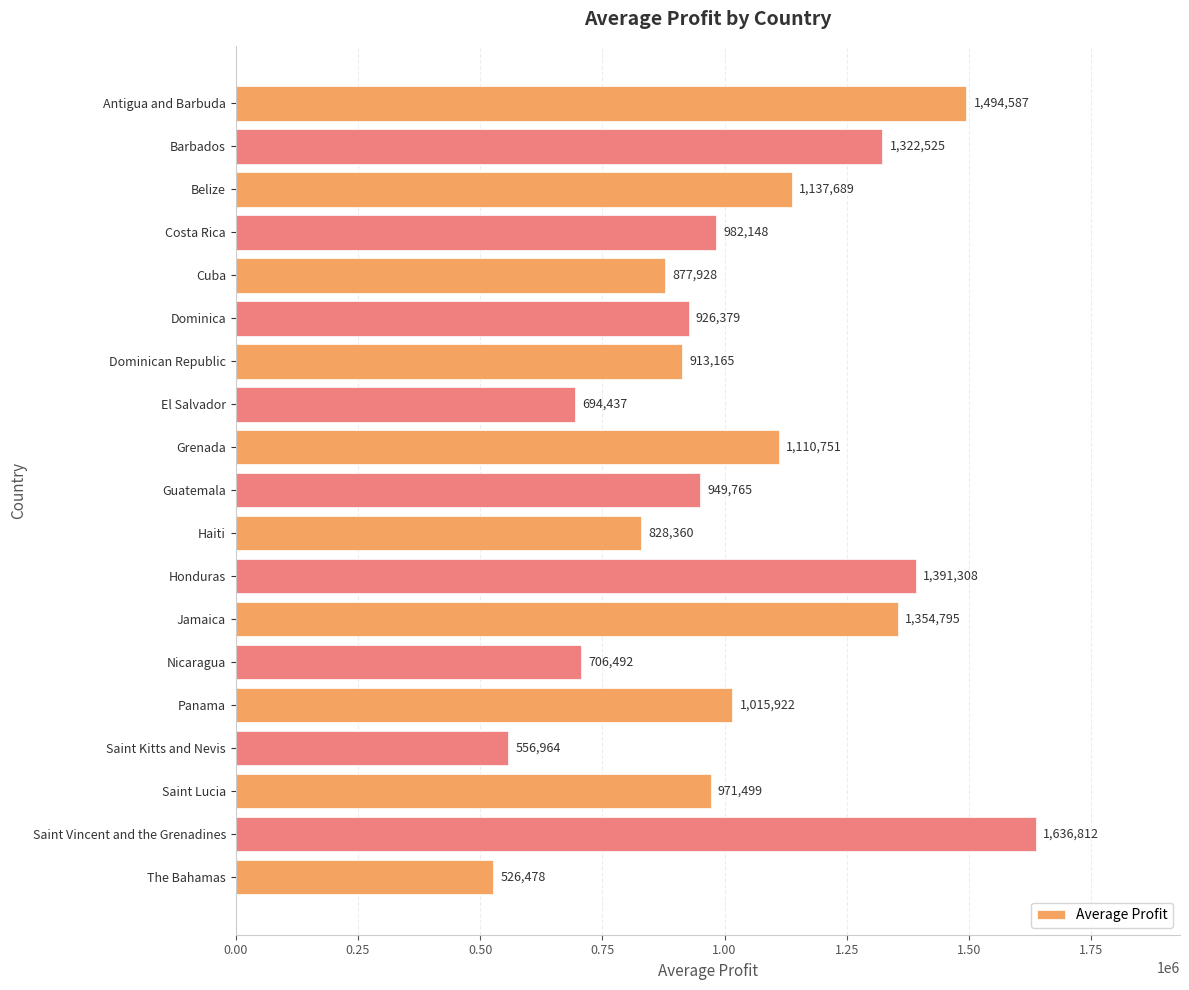

What is the sum of all values?

19398003.6